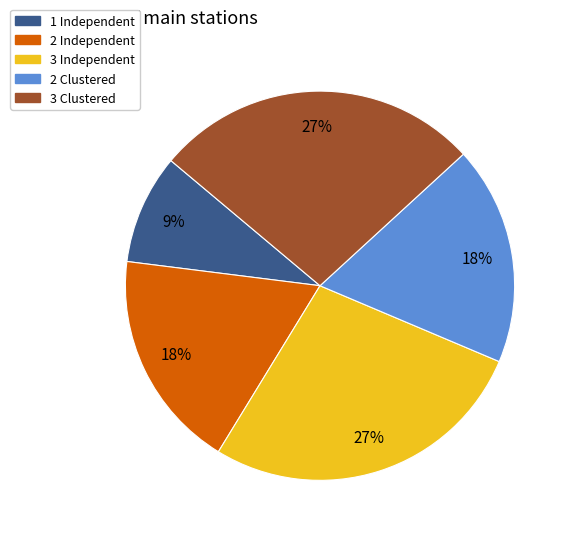

Which slice is the smallest?

1 Independent